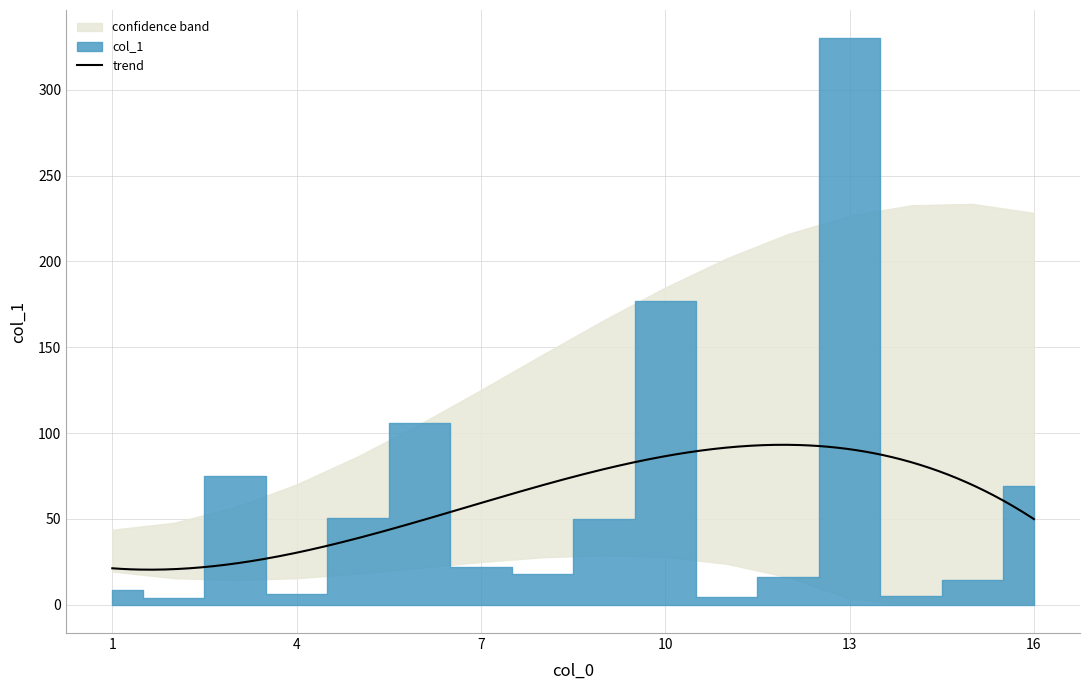

What value does the data have at 3?

74.9